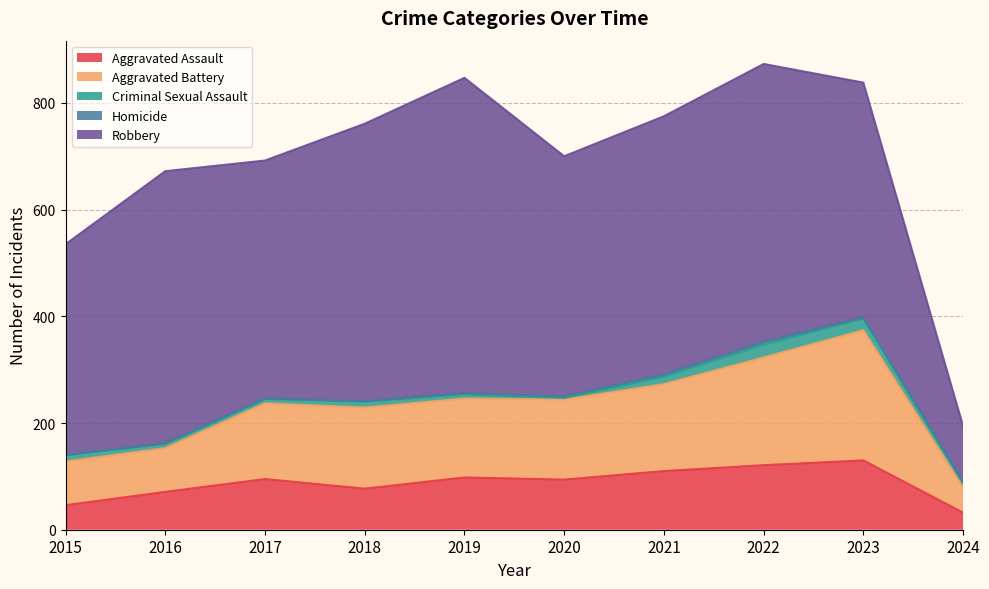

Read the Aggravated Battery value at 2023.

244